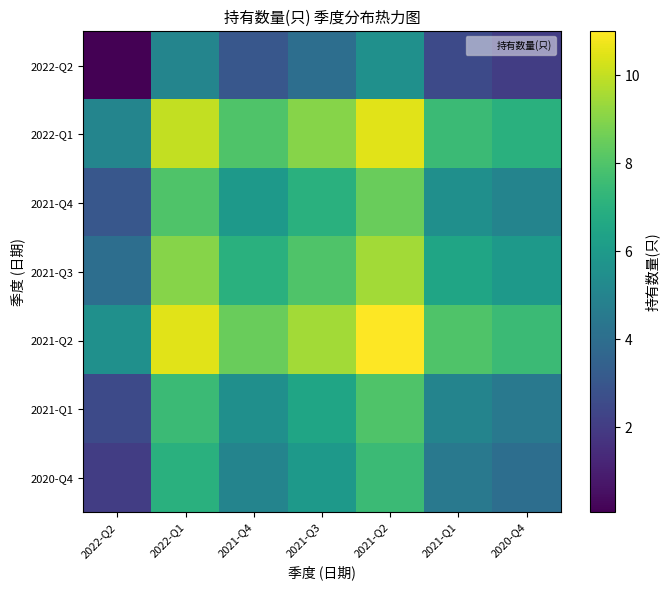

Rank the series by their maximum value, from highest to lowest.

2021-Q2, 2022-Q1, 2021-Q3, 2021-Q4, 2021-Q1, 2020-Q4, 2022-Q2